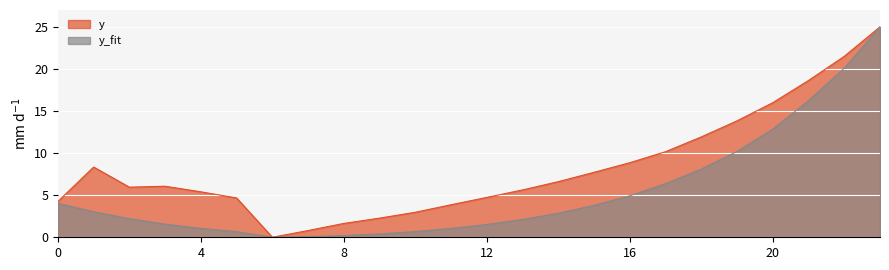

How many data points in y_fit are less than 2?

10